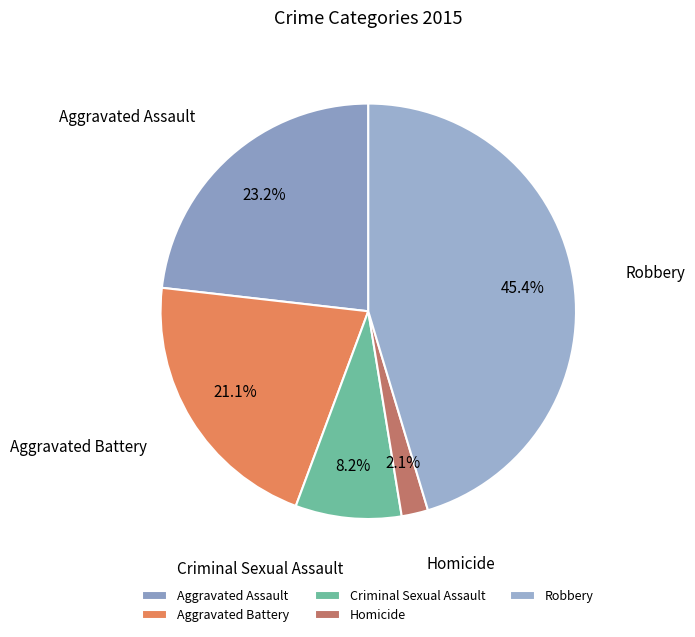

True or false: Aggravated Assault accounts for 23% of the total.

True